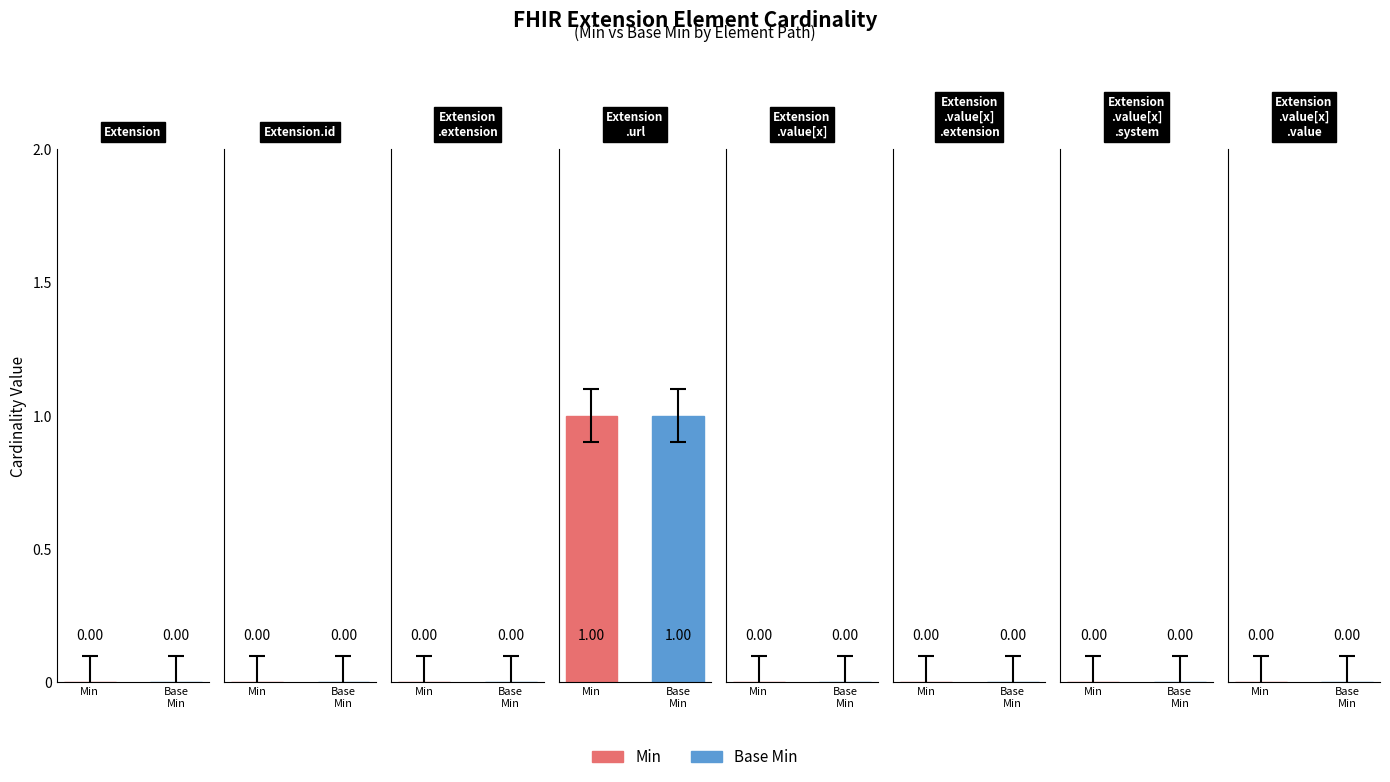

How many Min values are between 0 and 1?

8